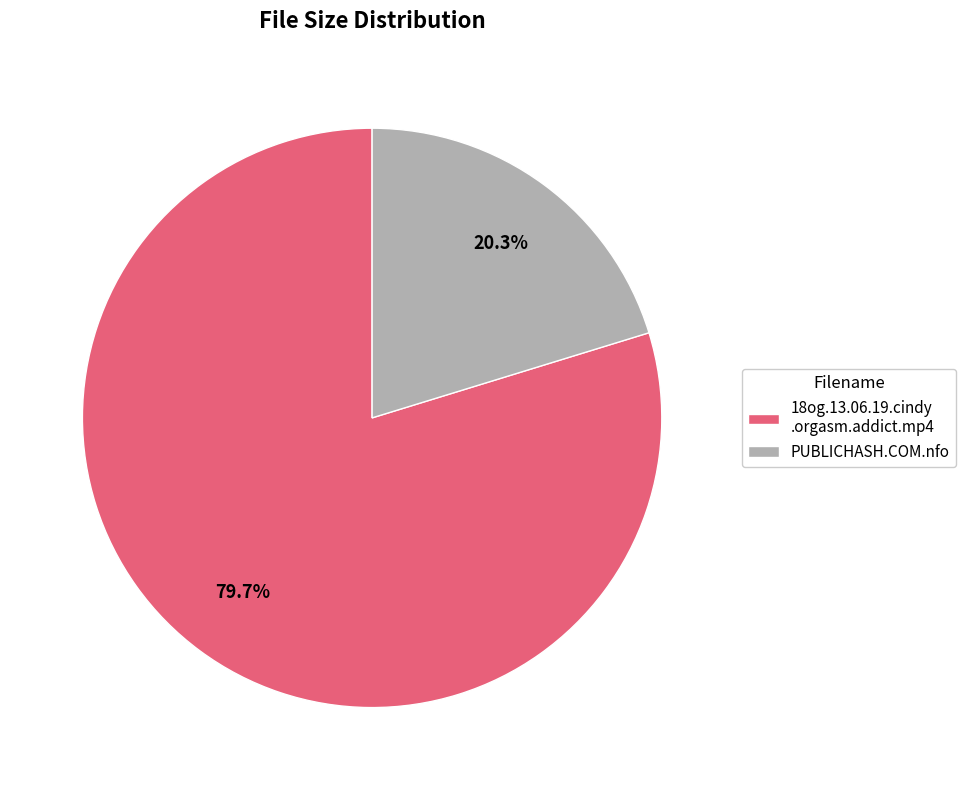

Which slice is the largest?

18og.13.06.19.cindy .orgasm.addict.mp4